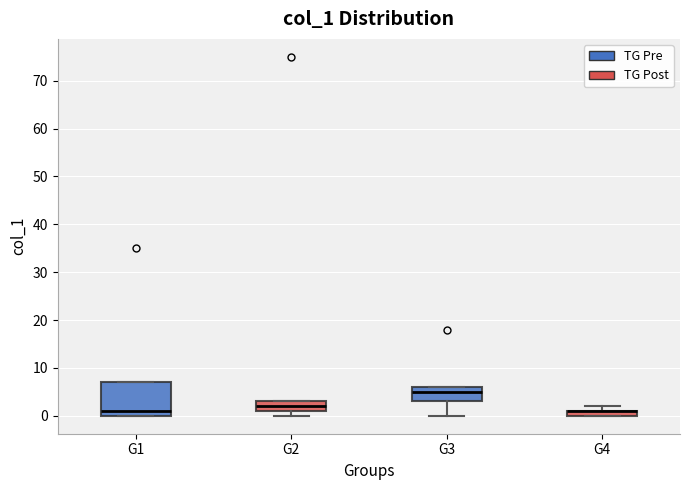

Comparing the boxes themselves (not the whiskers), which one is the tallest?

G1